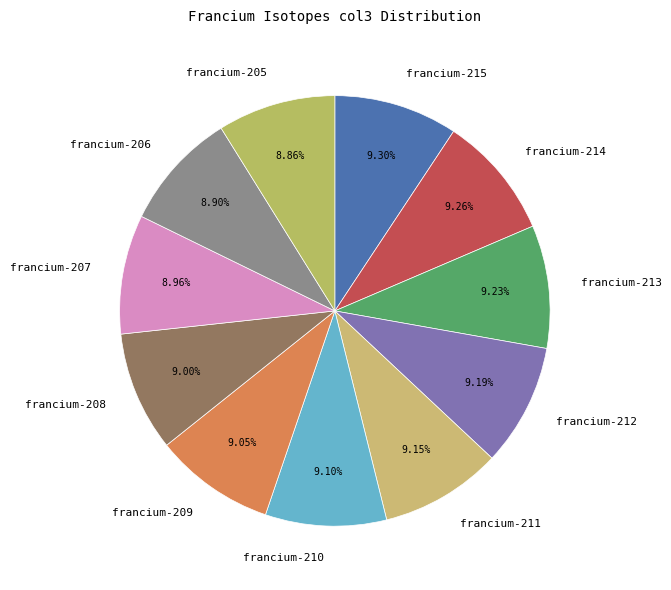

The francium-205 slice represents 9% of the pie. True or false?

True